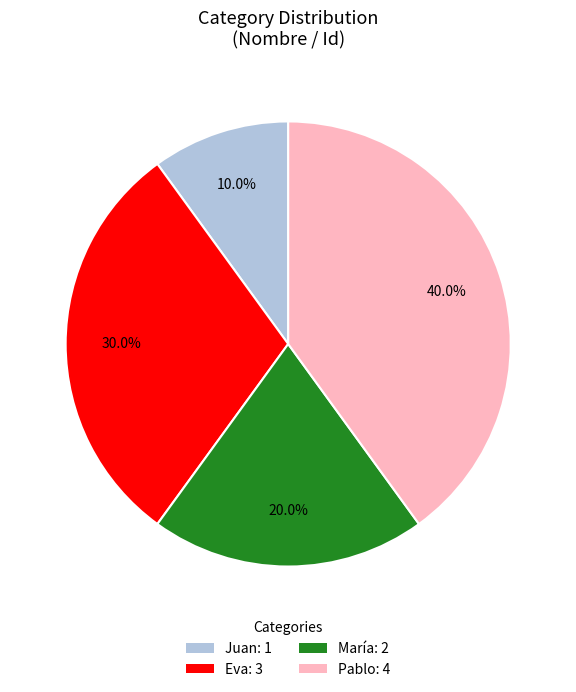

To the nearest percent, what is the difference between the largest and smallest slice percentages?

30%